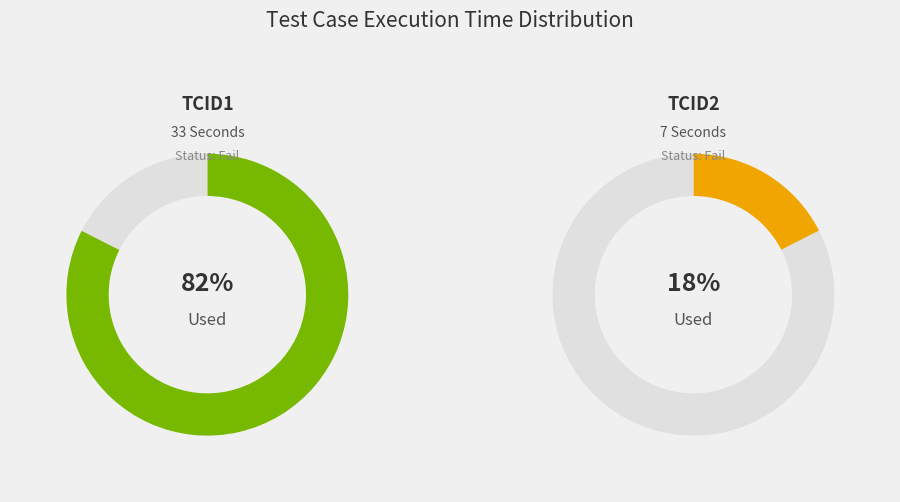

True or false: TCID2 accounts for 72% of the total.

False